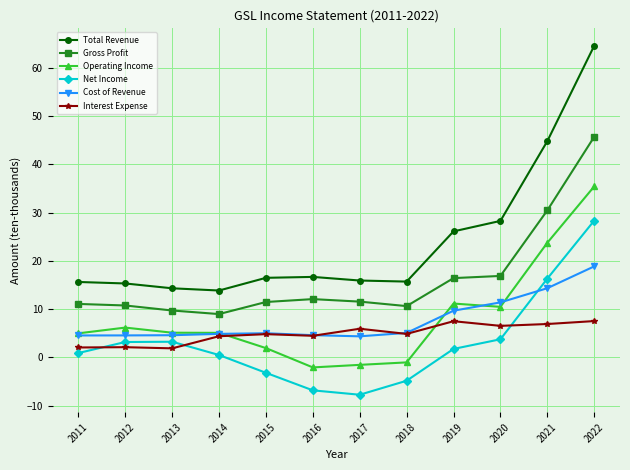

At which category does the chart reach its minimum across all series?

2017